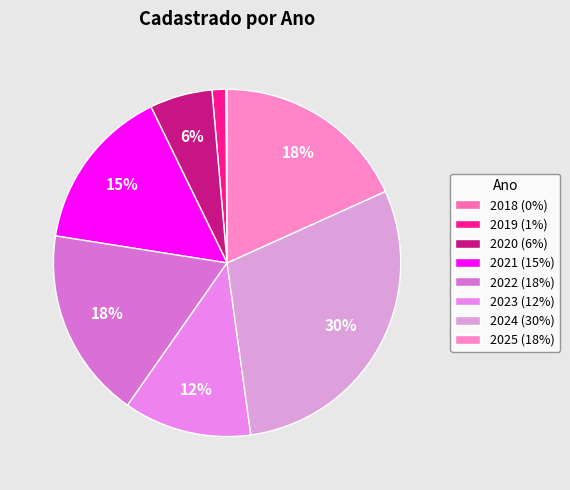

What is the change in value from 2021 to 2025?

+270514.9